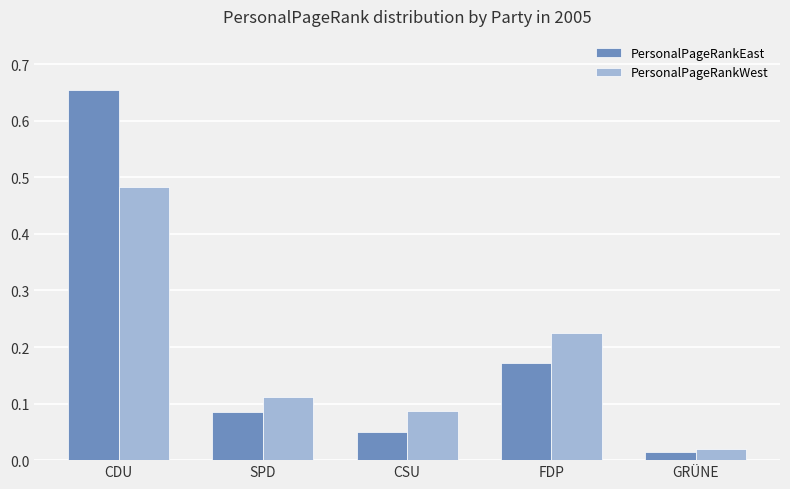

What is the label of the 5th bar from the right?

CDU